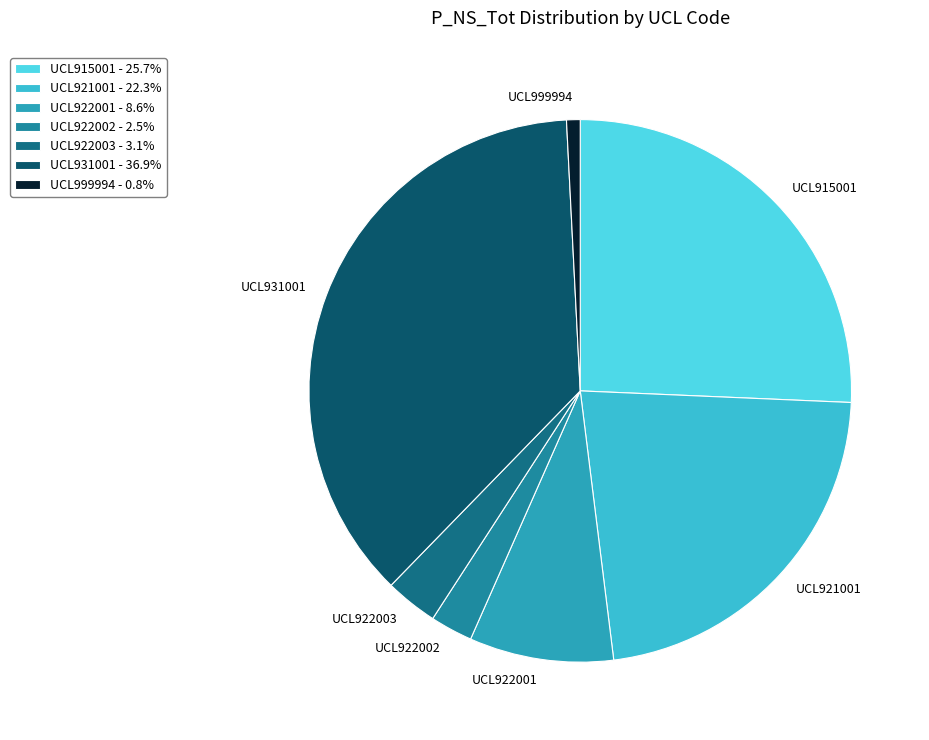

How many segments does this pie chart have?

7